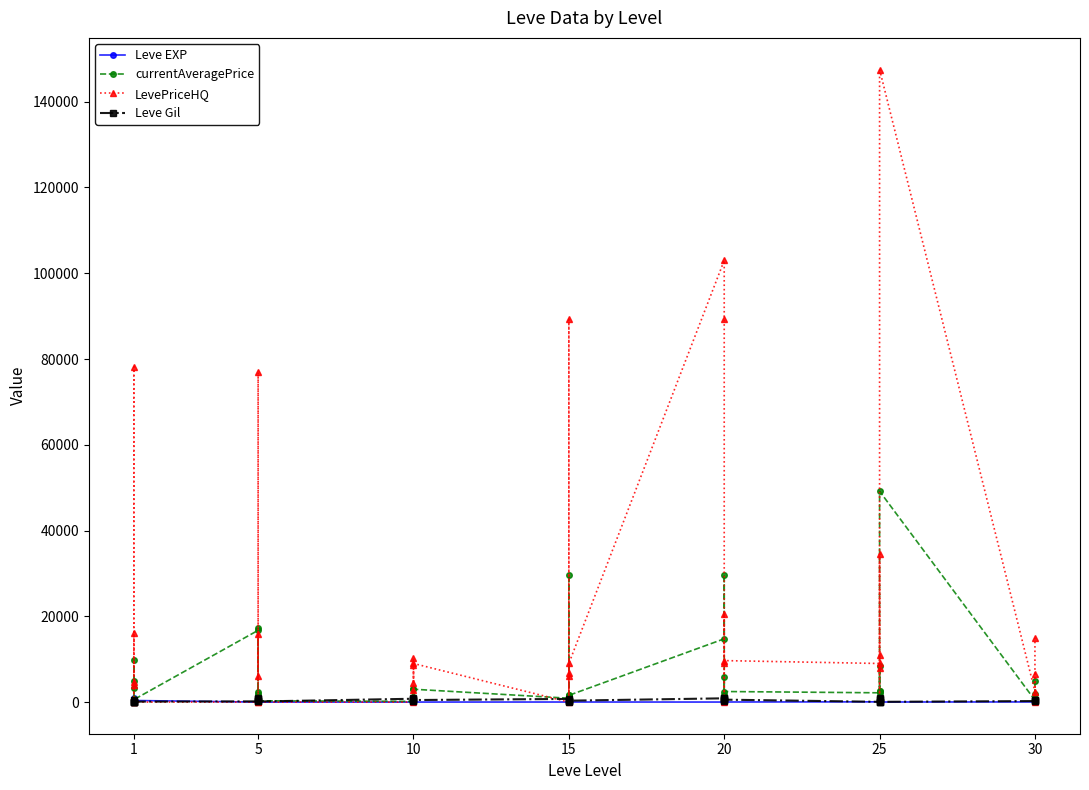

Which series has the largest range (max minus min)?

LevePriceHQ